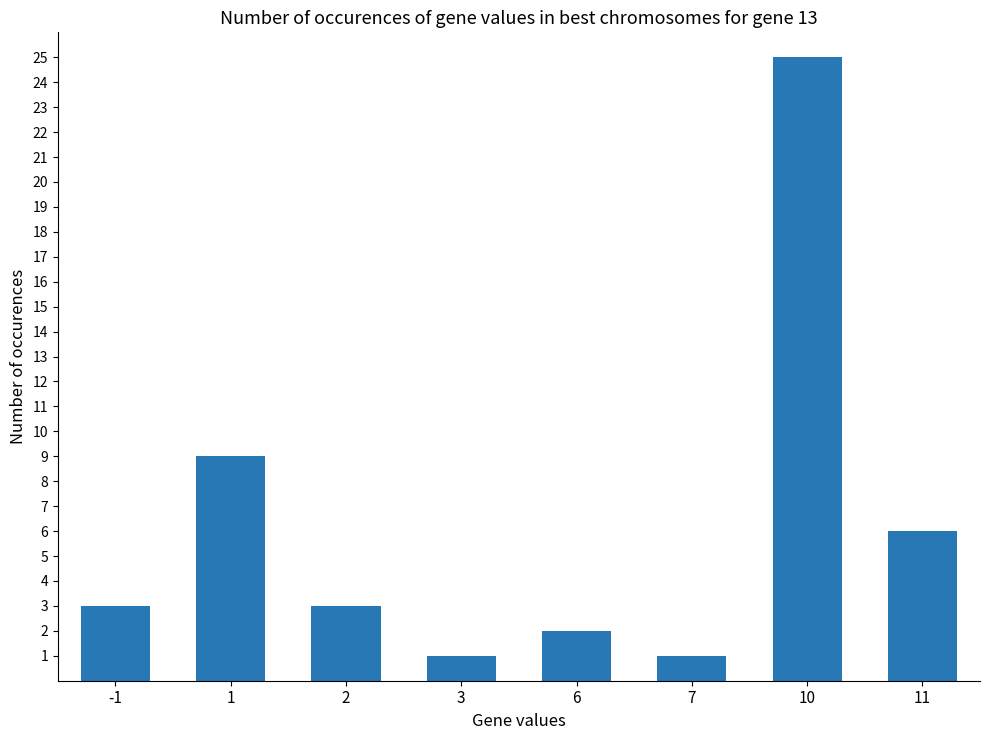

What is the value of the 1st bar from the left?

3